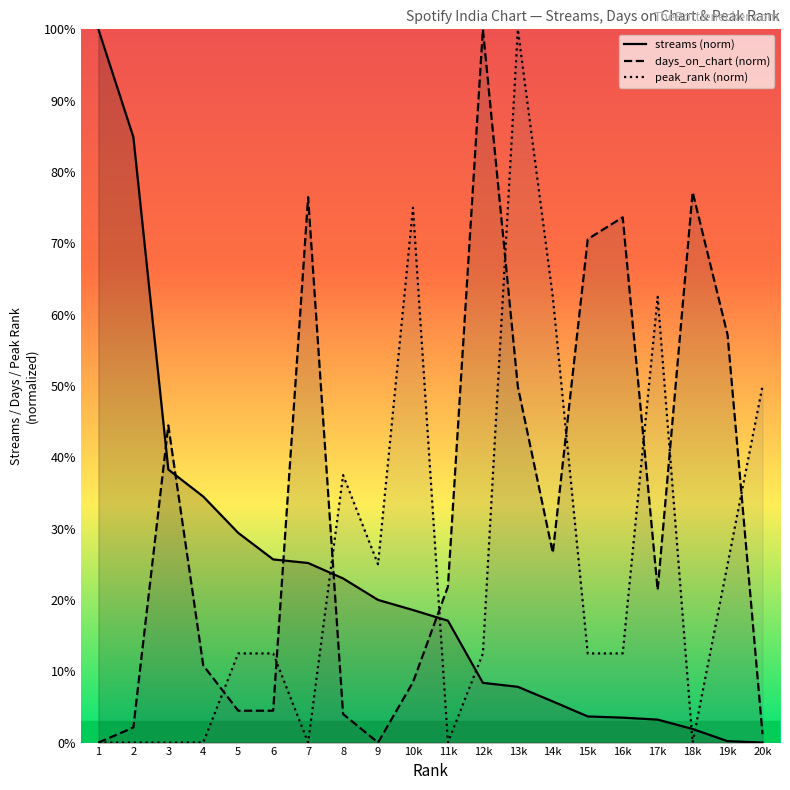

Which category has the highest value in the days_on_chart (norm) series?

12k